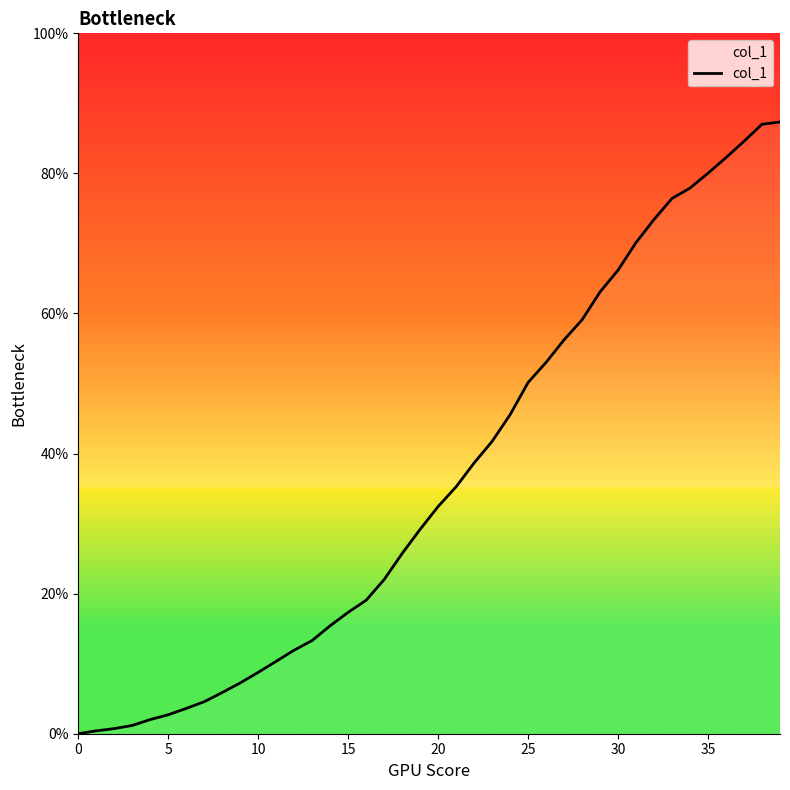

What is the maximum value shown in the chart?

87.3